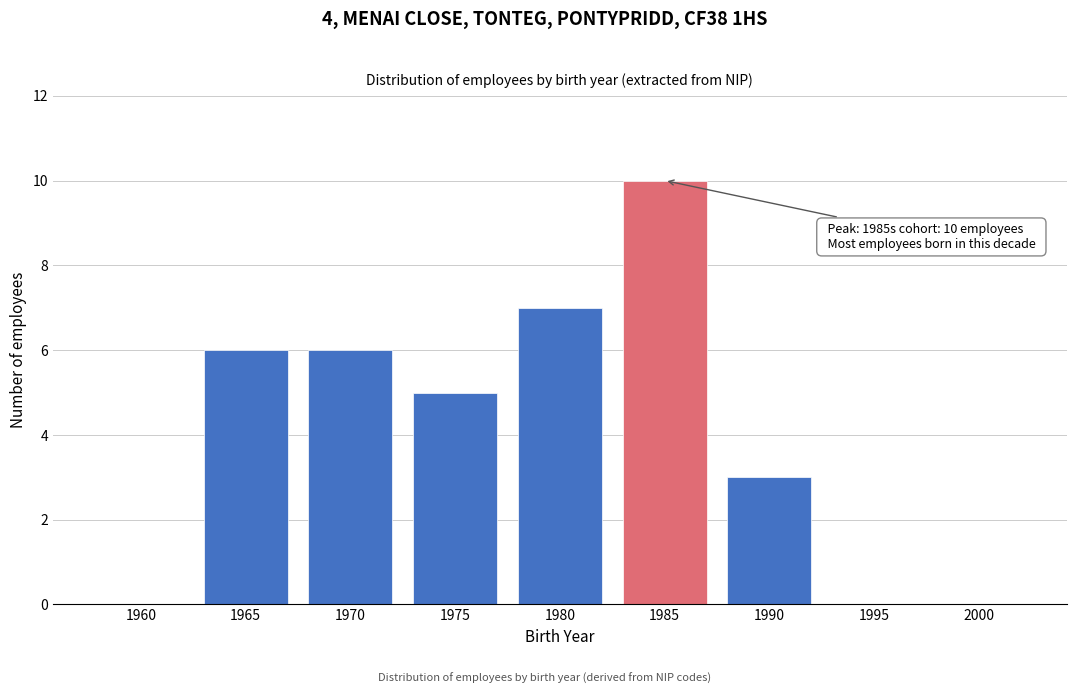

Reading left to right, list all the values displayed in this chart.

1960=0	1965=6	1970=6	1975=5	1980=7	1985=10	1990=3	1995=0	2000=0